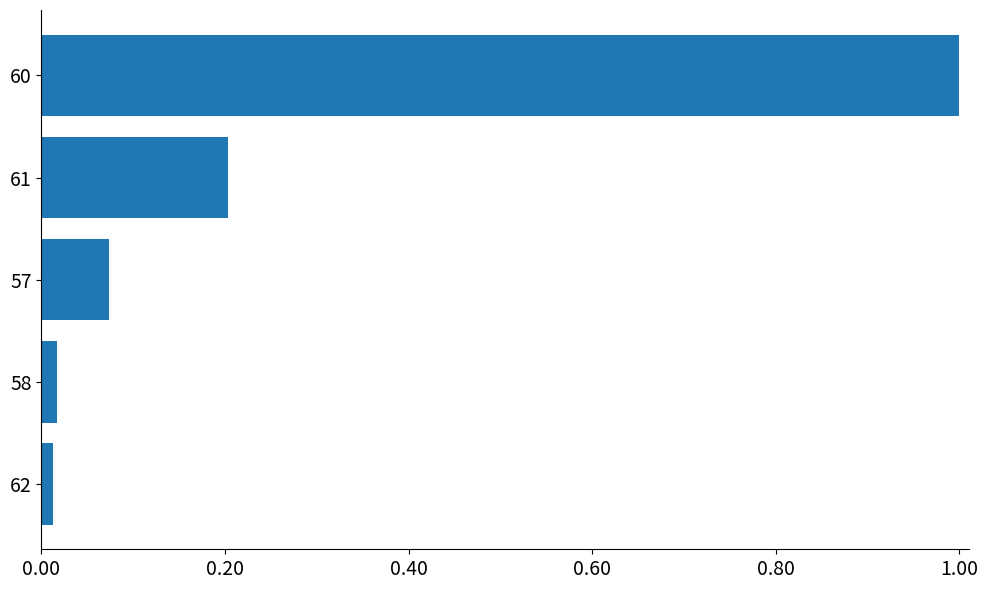

Which label corresponds to the largest value in the chart?

60